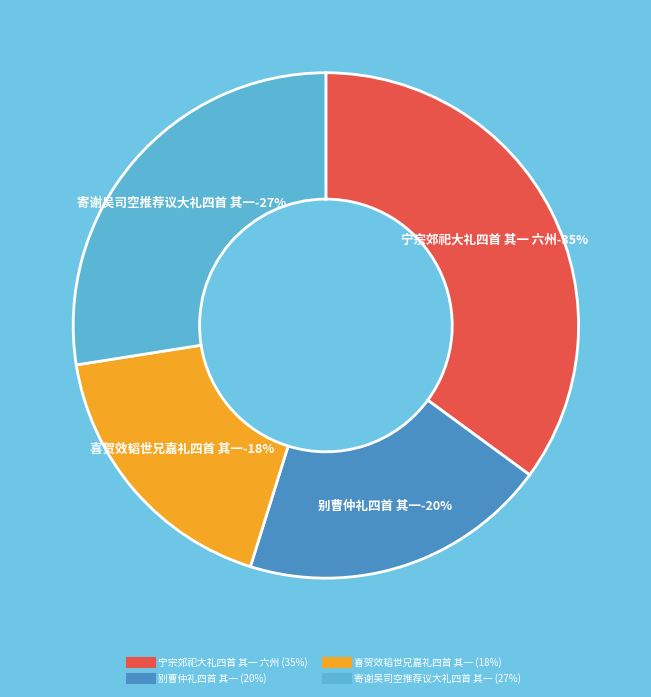

To the nearest percent, what is the combined percentage of 宁宗郊祀大礼四首 其一 六州 and 别曹仲礼四首 其一?

55%